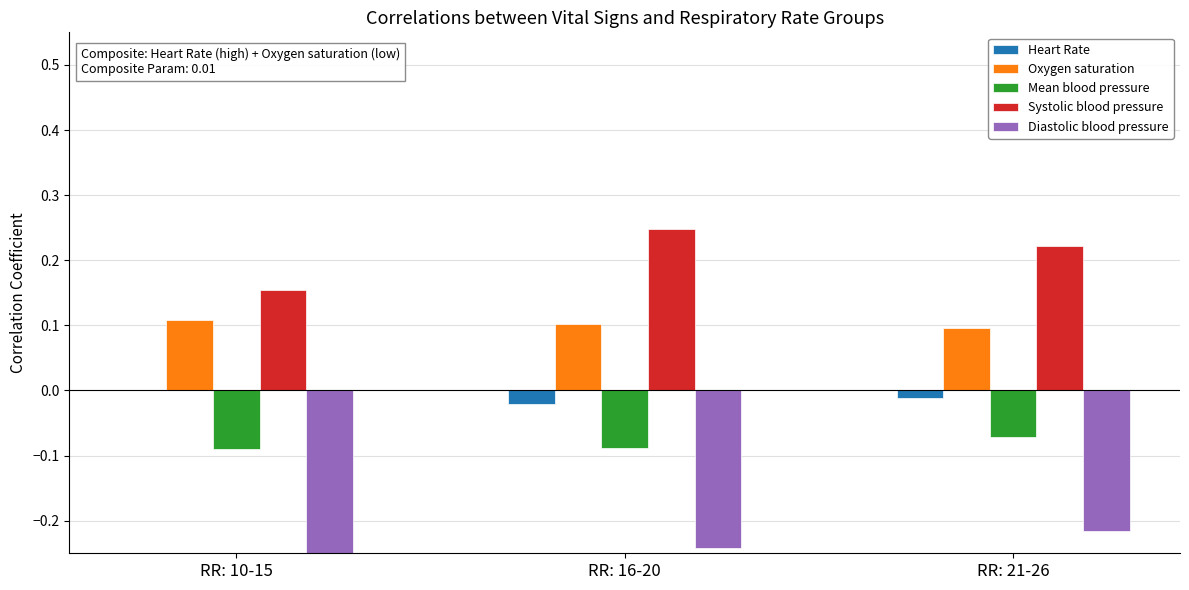

Between RR: 10-15 and RR: 16-20, which series saw the biggest shift?

Systolic blood pressure